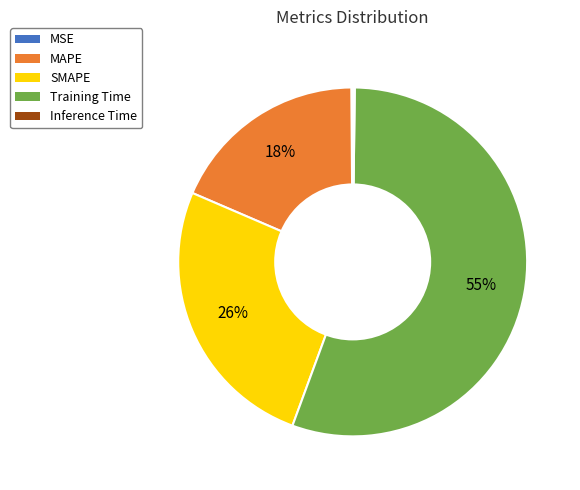

What is the ratio of the value at MAPE to the value at Training Time?

0.3